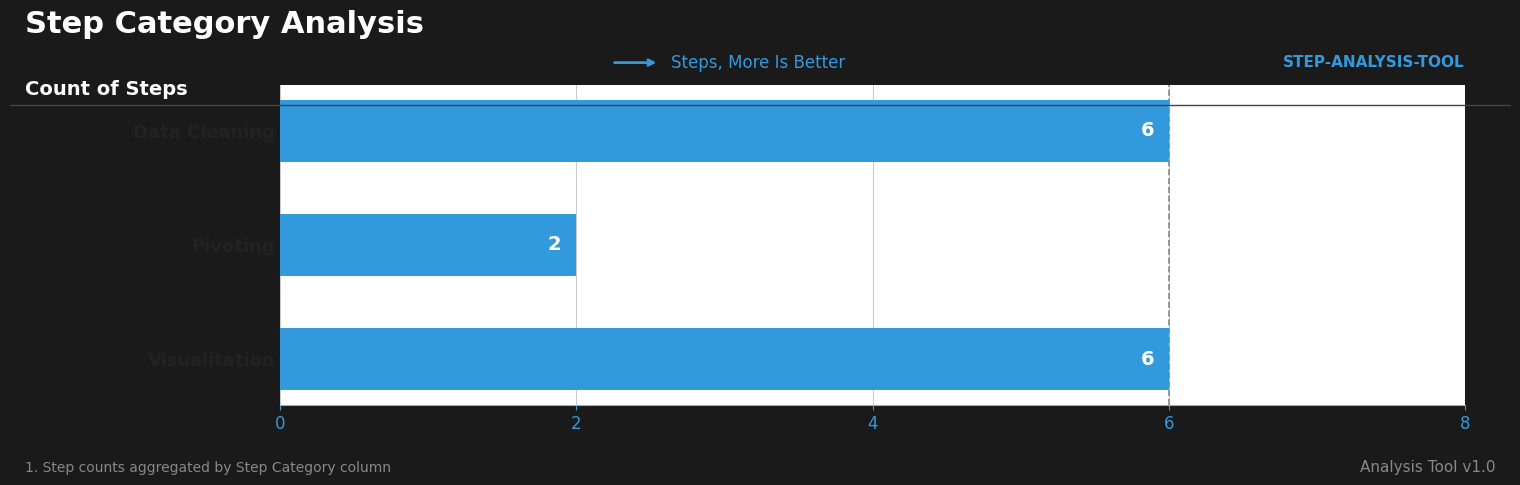

What is the difference between the maximum and minimum values?

4